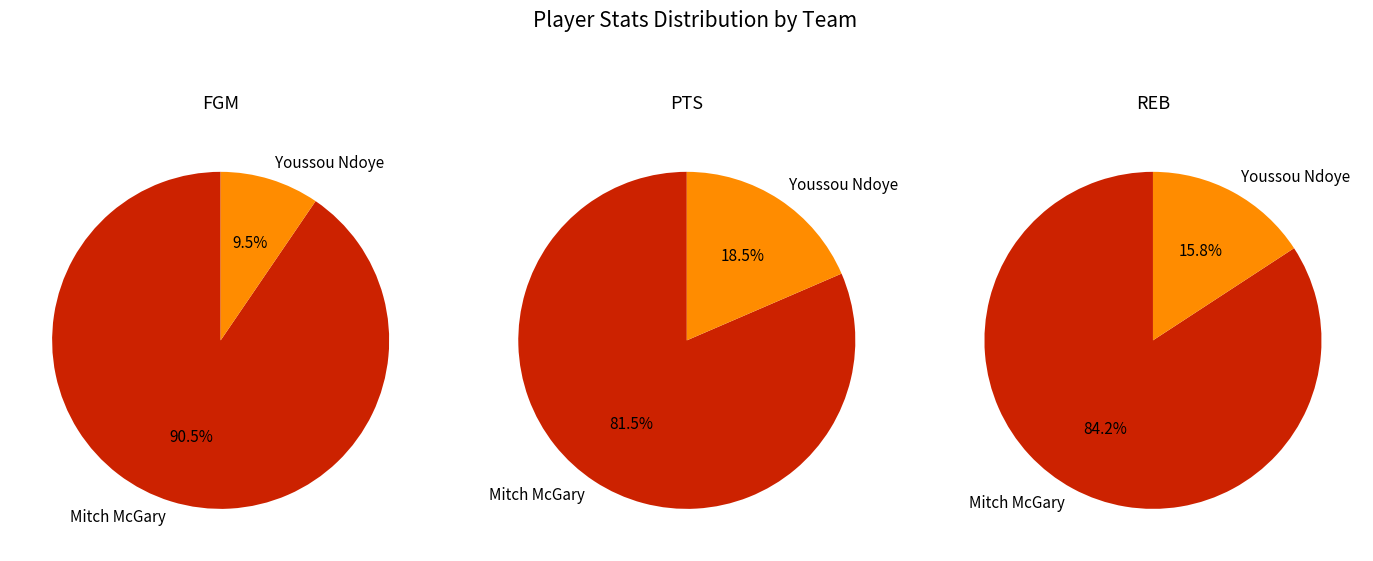

Which series has the largest range (max minus min)?

Mitch McGary